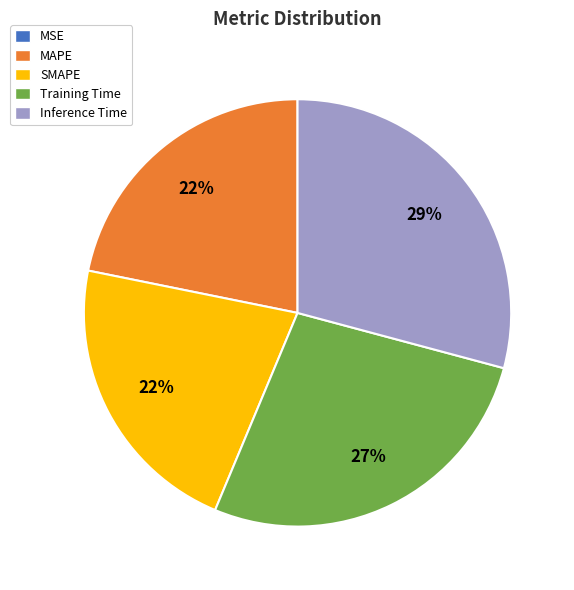

Between Training Time and MAPE, which is larger?

Training Time